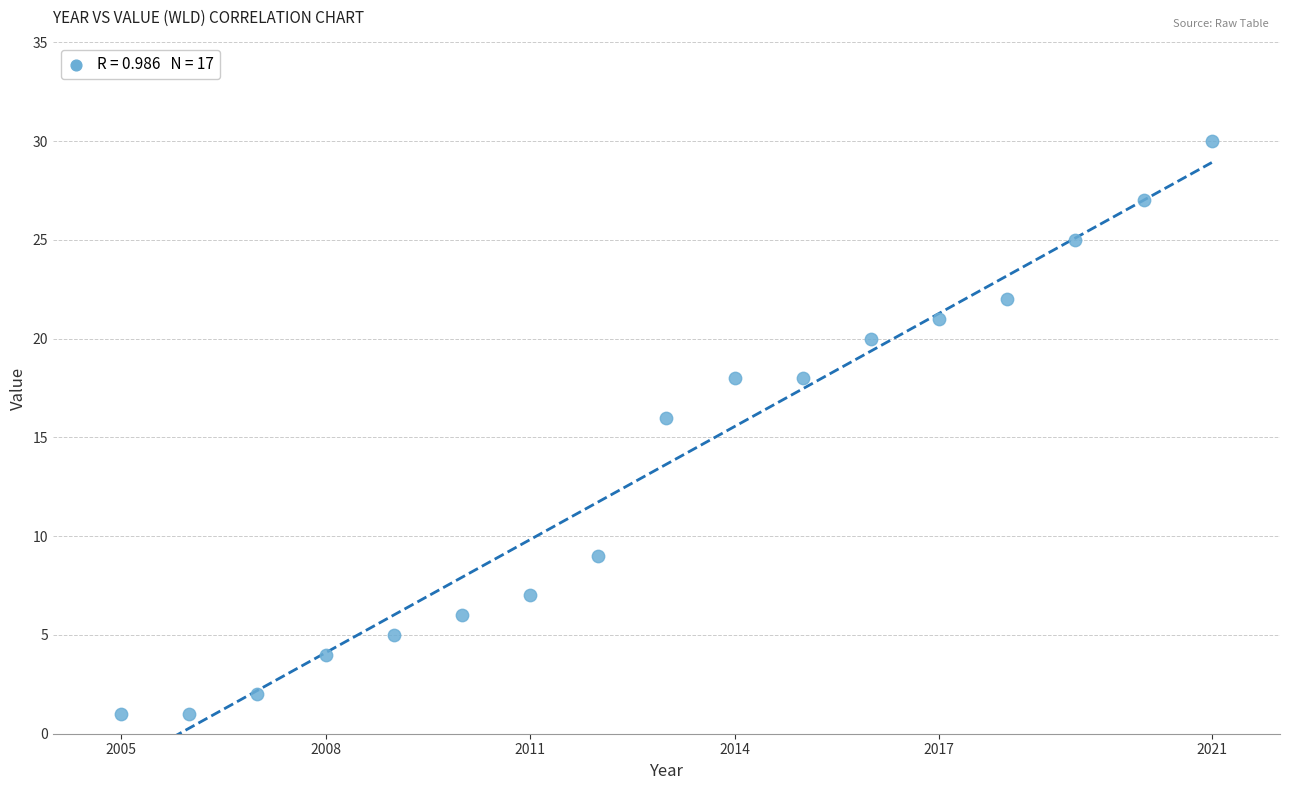

What Y value in the scatter plot is closest to 15?

16